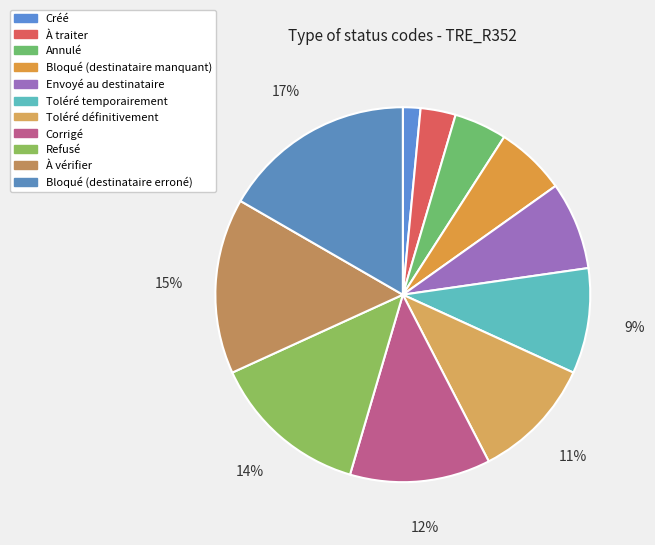

Is Corrigé the majority of the pie?

No